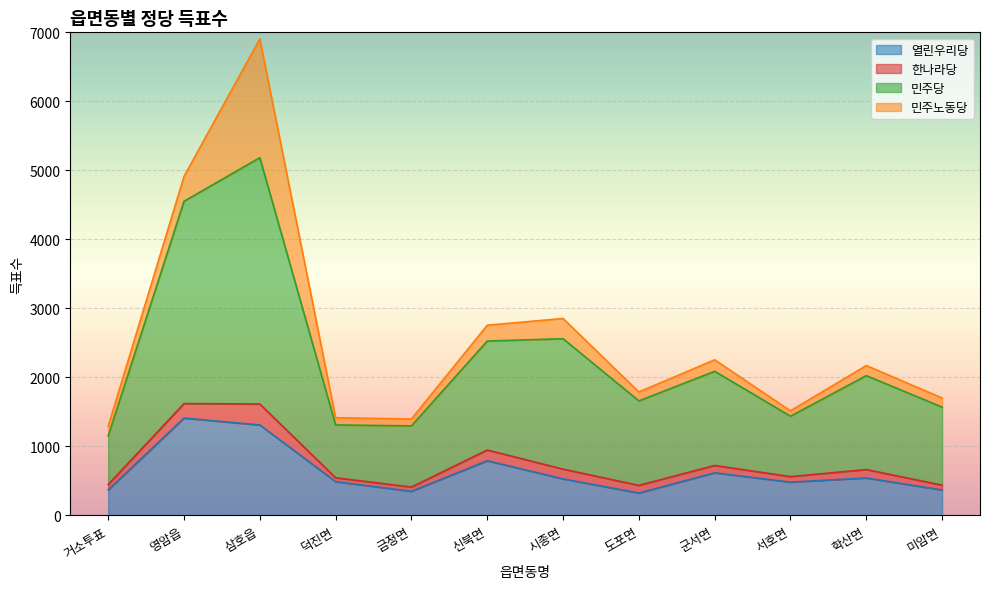

At which category is the sum across all series the highest?

삼호읍